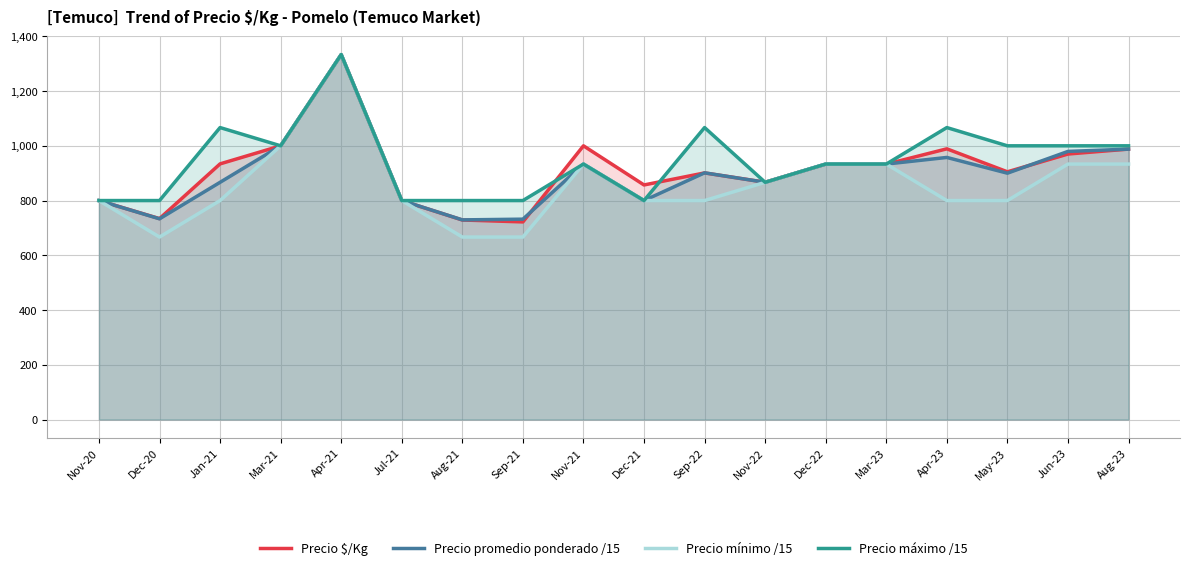

Rank the series at Apr-21 from highest to lowest value.

Precio promedio ponderado /15, Precio mínimo /15, Precio máximo /15, Precio $/Kg